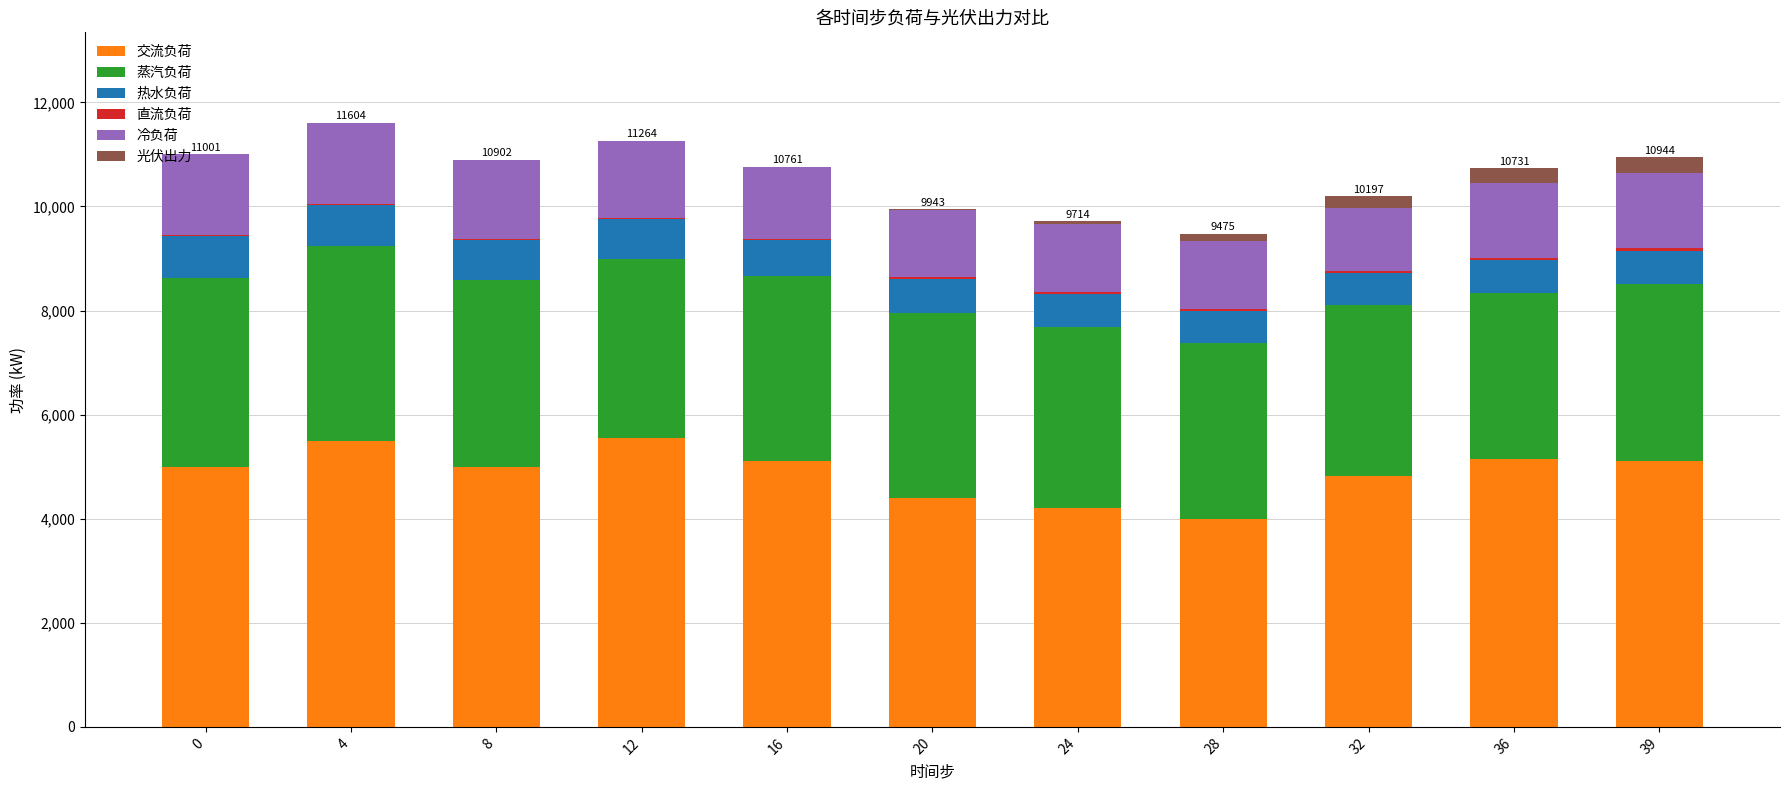

The value of 交流负荷 at 28 is 5568.5. True or false?

False